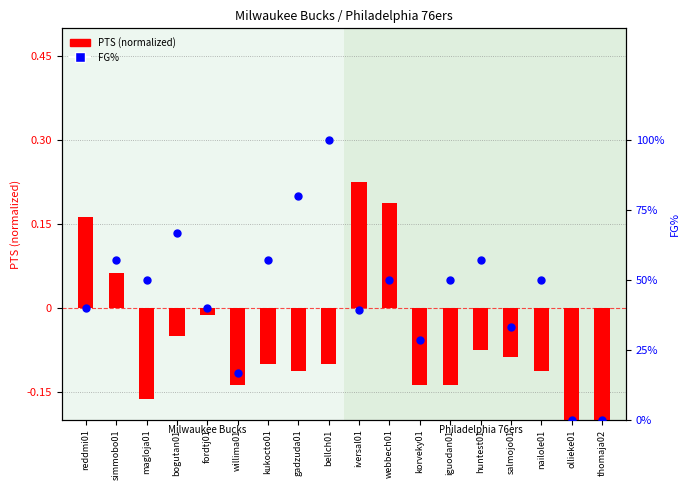

At how many categories does at least one series exceed 0?

16